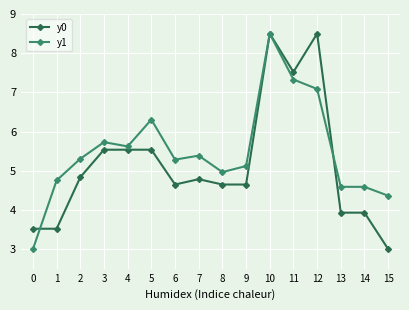

At which category is the sum across all series the highest?

10